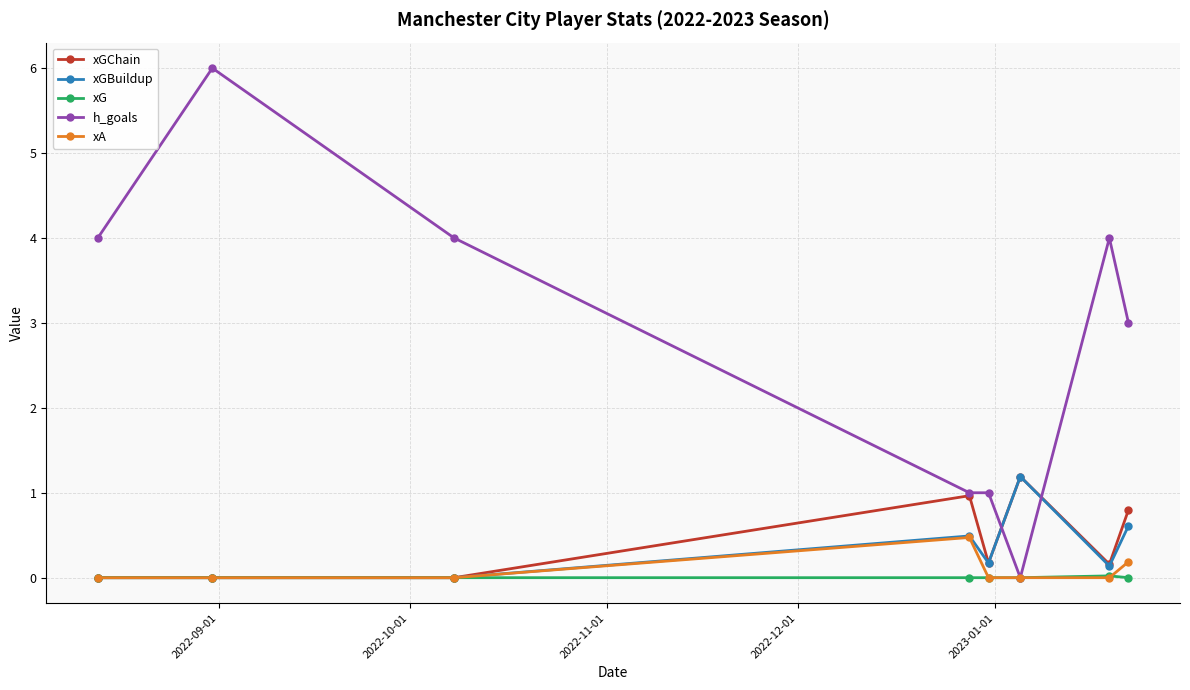

What is the maximum value shown in the chart?

6.0